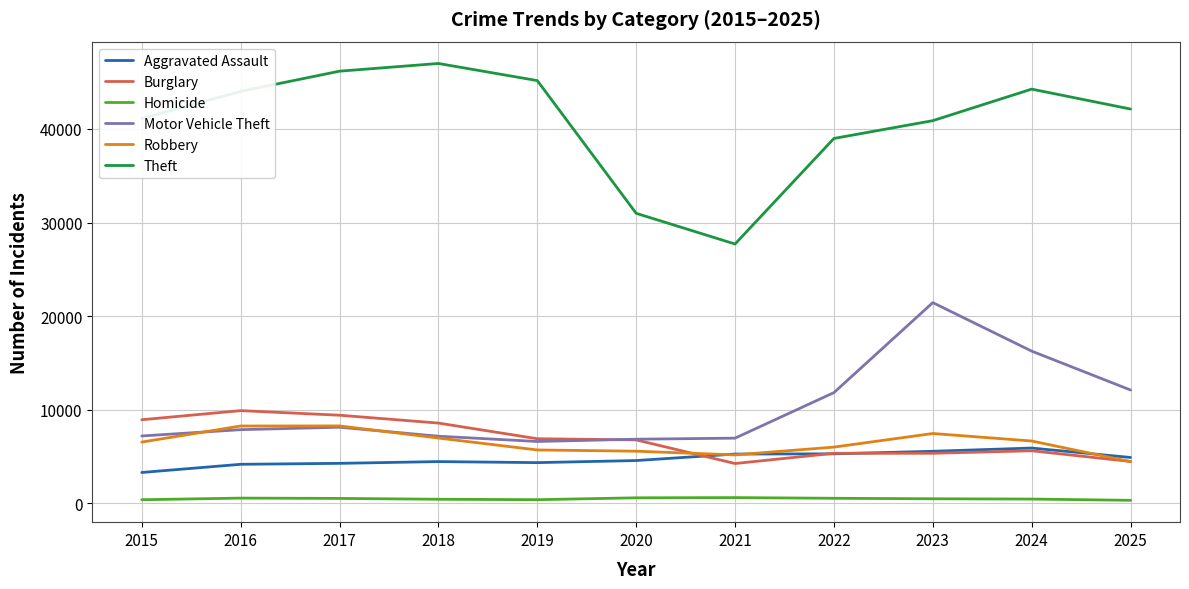

Which series has the widest spread of values?

Theft